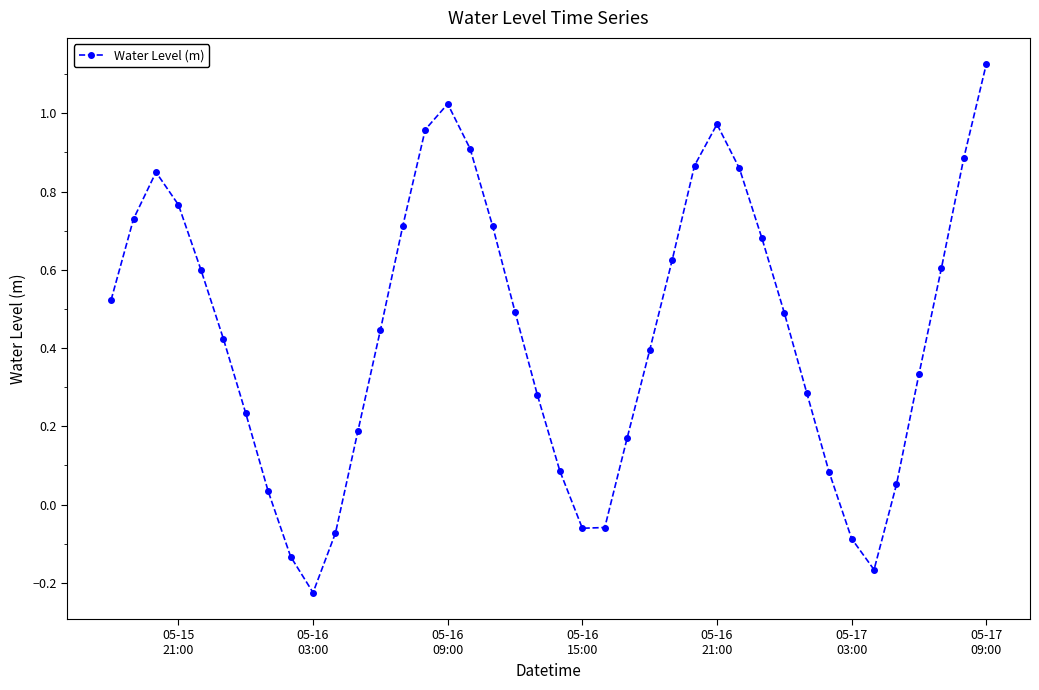

Does the chart display data point markers on the line(s)?

Yes